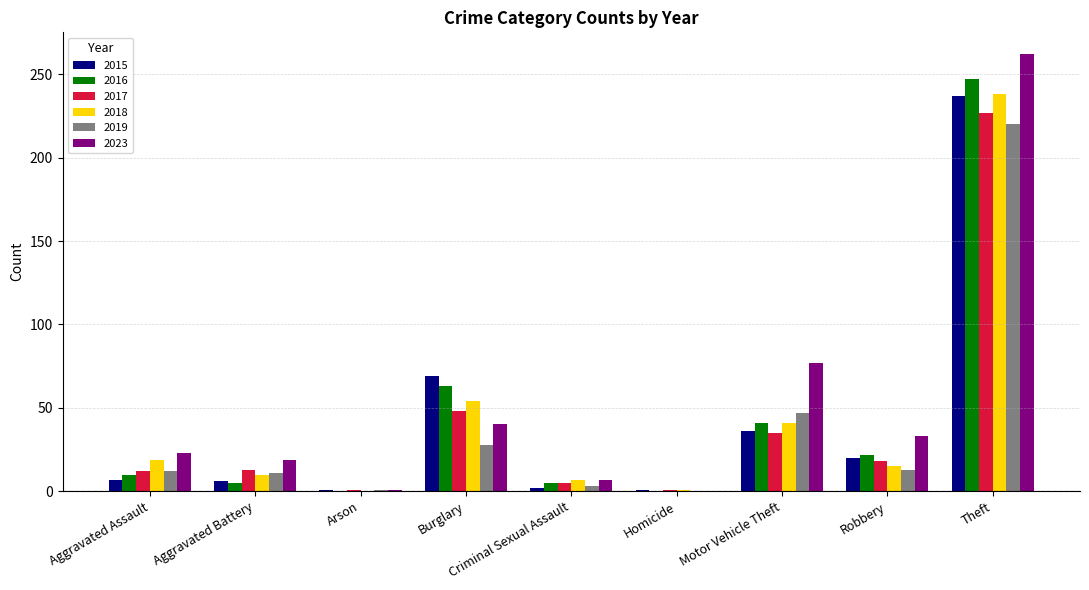

What is the sum of all 2015 values?

379